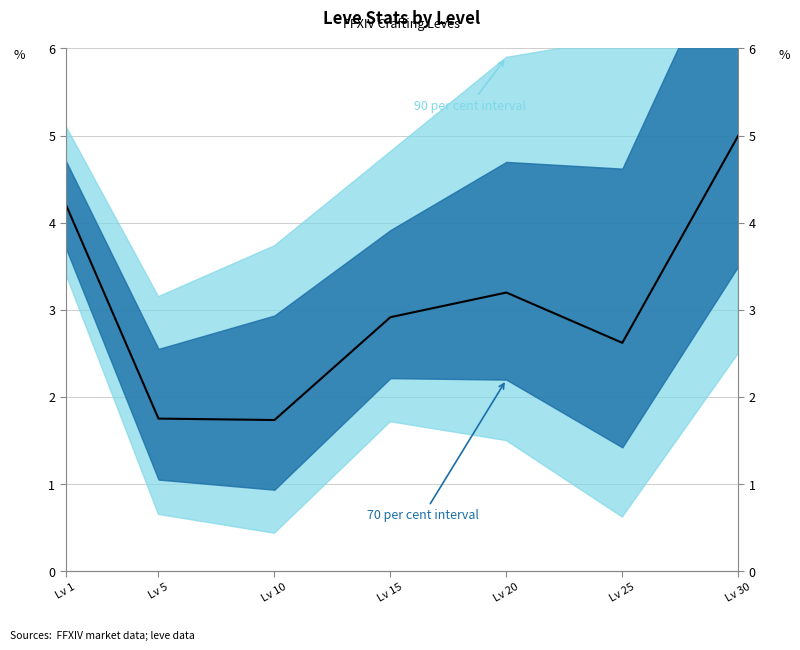

What is the sum of all values?

21.4